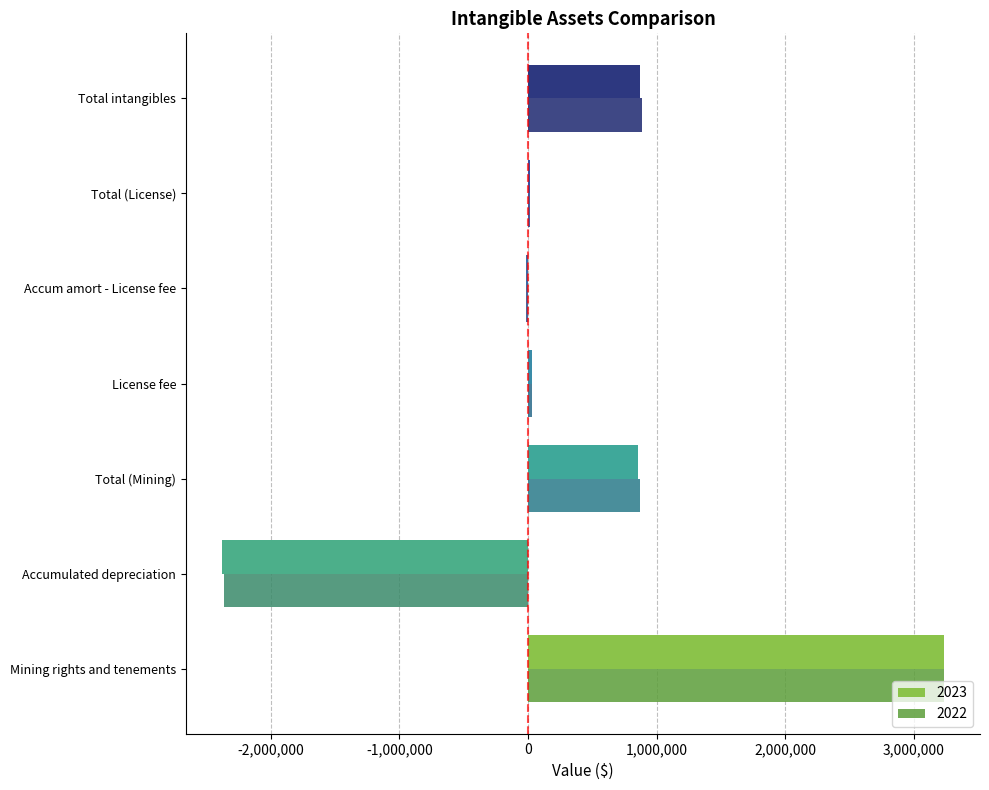

True or false: 2023 has a value of 1535083 at Total intangibles.

False